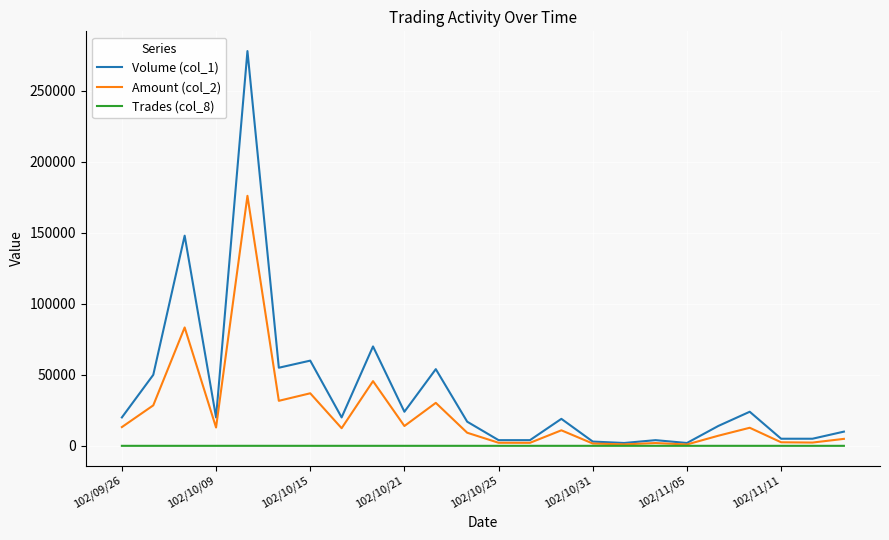

What is the maximum value shown in the chart?

278000